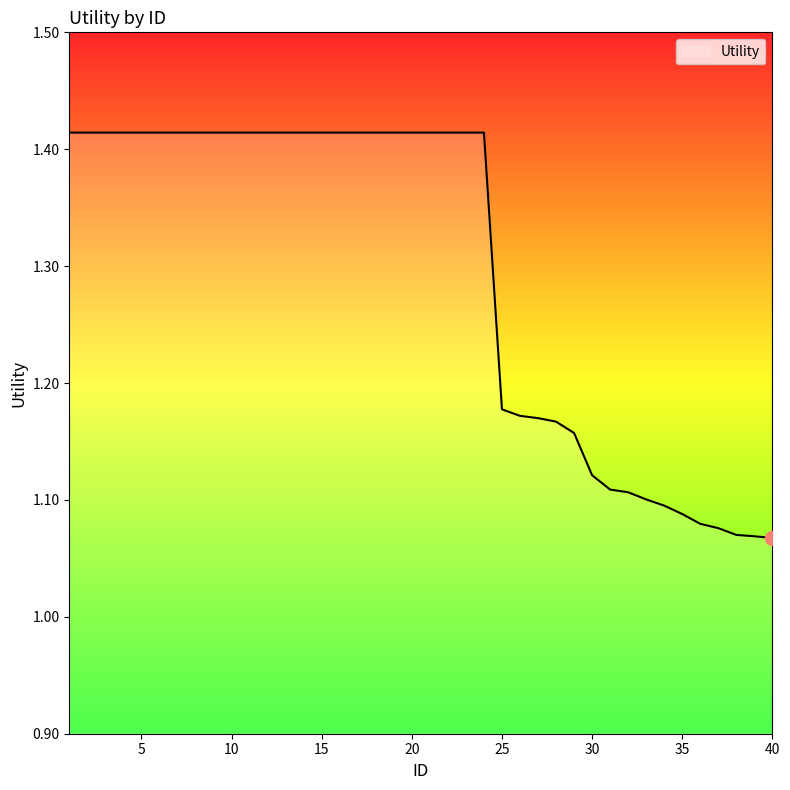

What is the difference between the maximum and minimum values?

0.3